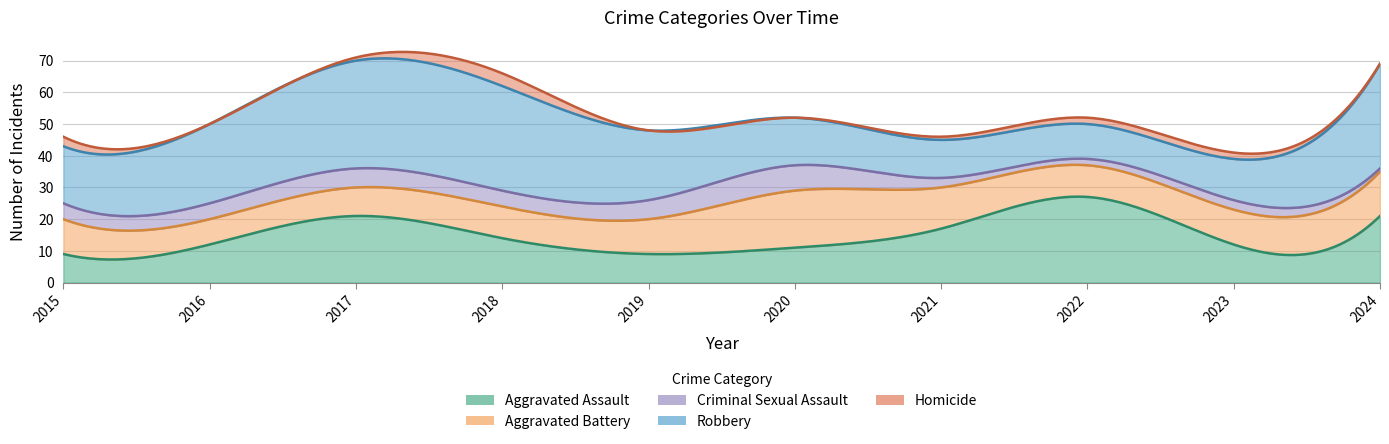

At which category does Criminal Sexual Assault reach its first local peak?

2017